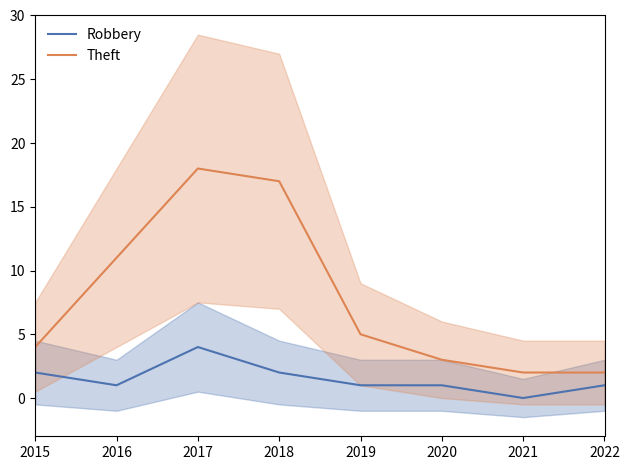

Which category has the lowest value in the Theft series?

2021